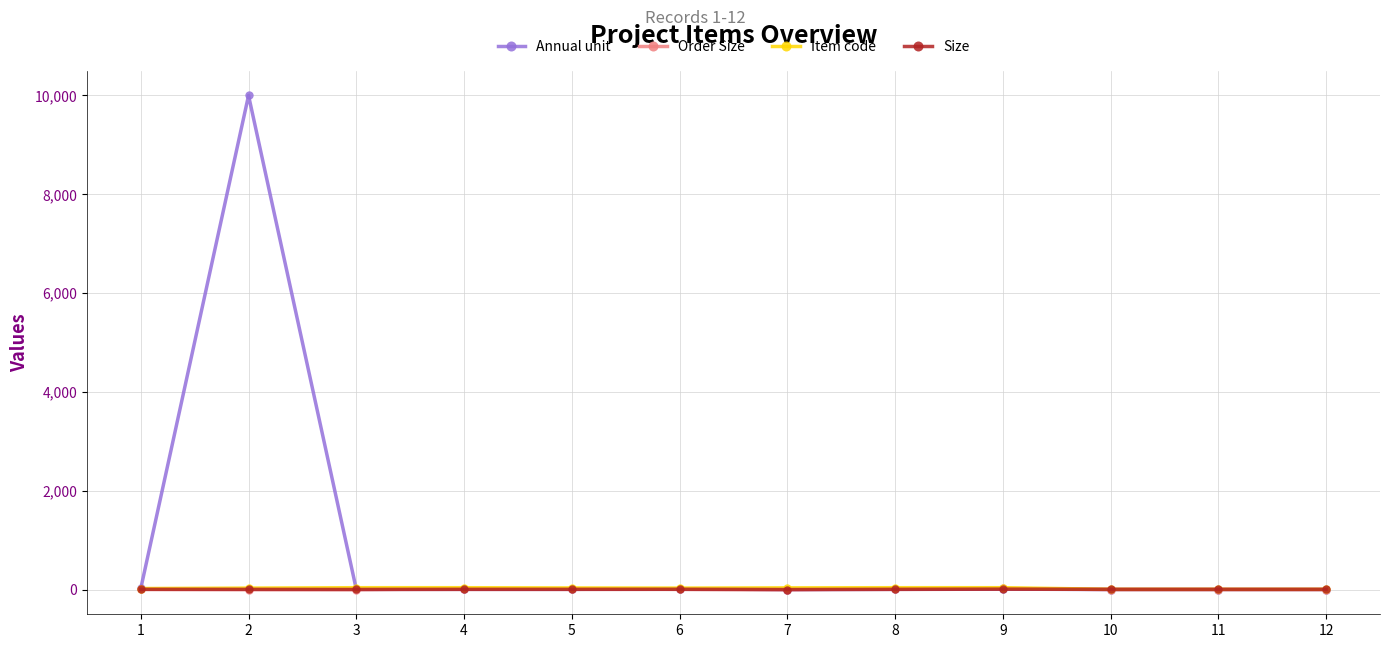

The value of Order Size at 7 is 0. True or false?

True